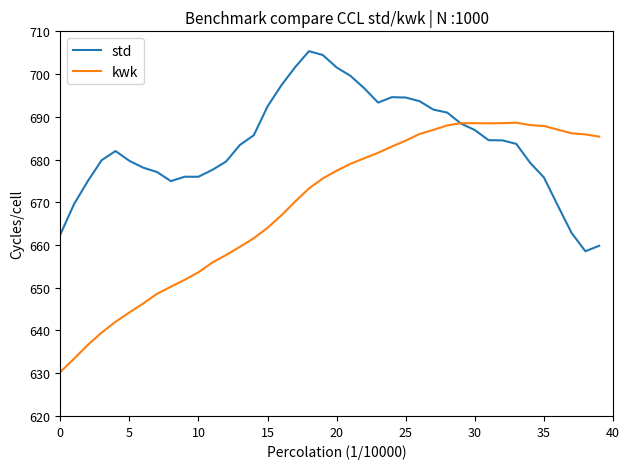

True or false: kwk has more than 1 points higher than both neighbors.

True